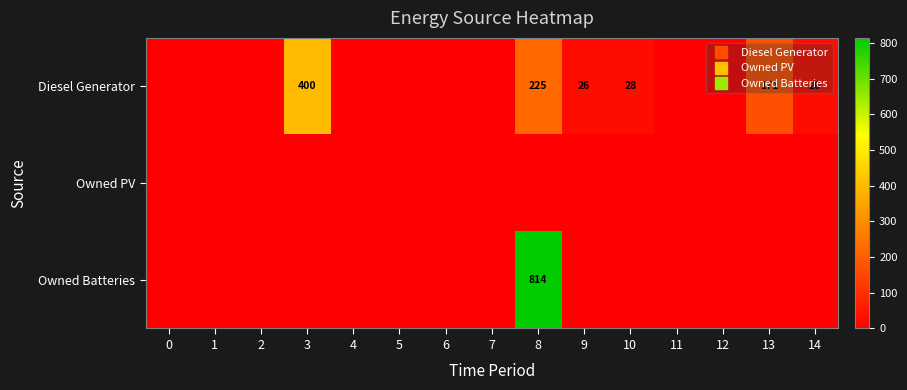

How many values in the Diesel Generator series exceed 0?

6